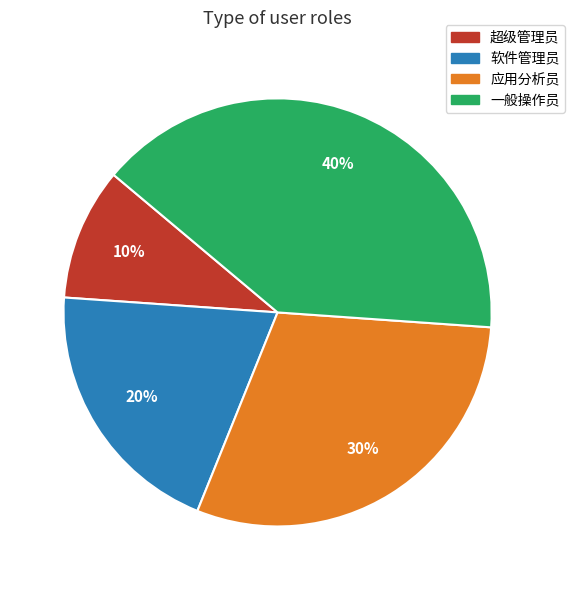

Which has a higher value, 软件管理员 or 超级管理员?

软件管理员